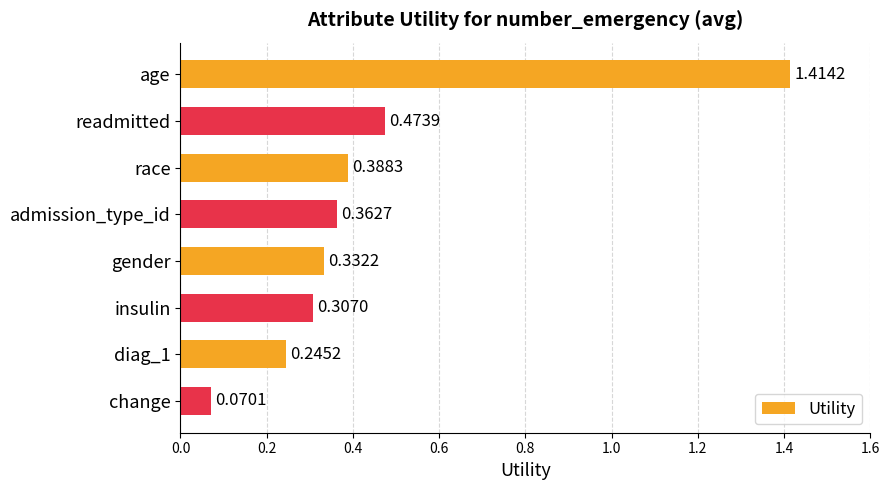

What is the sum of all values?

3.6